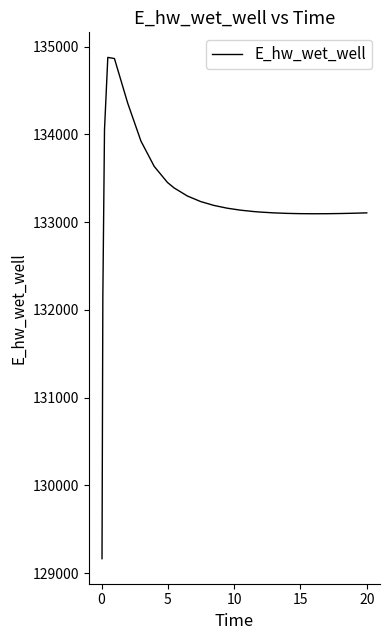

What is the greatest value displayed?

134879.1